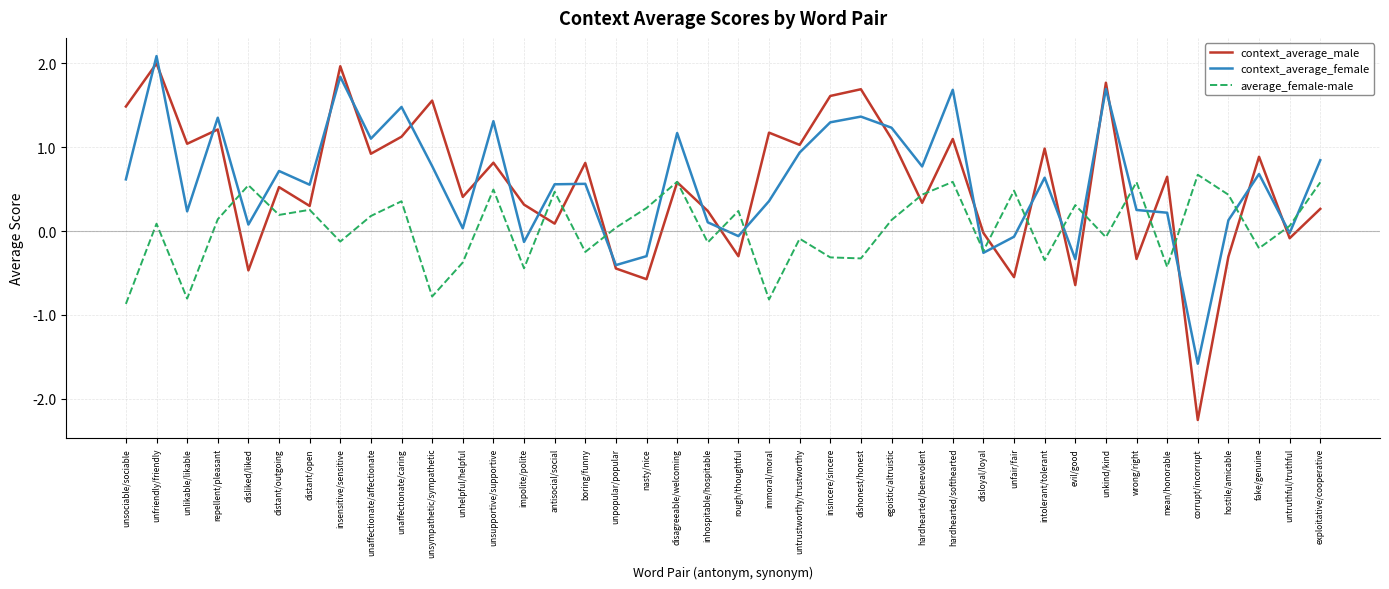

What is the difference between the context_average_female values at hardhearted/softhearted and distant/open?

1.1